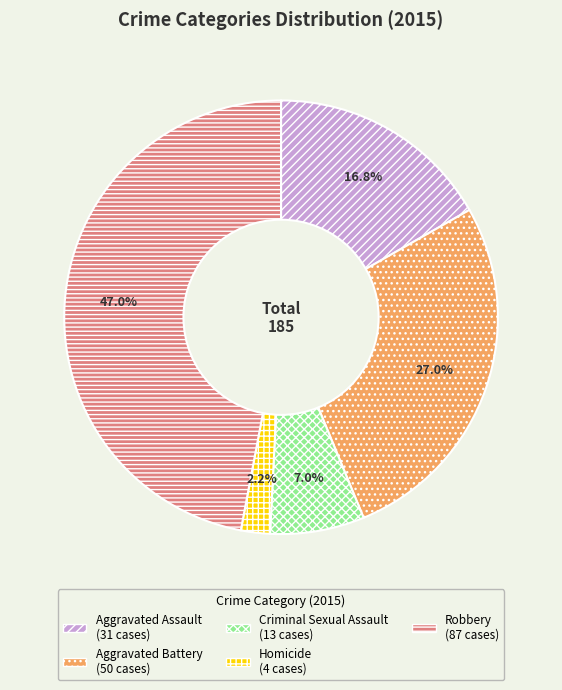

True or false: Criminal Sexual Assault accounts for 1% of the total.

False